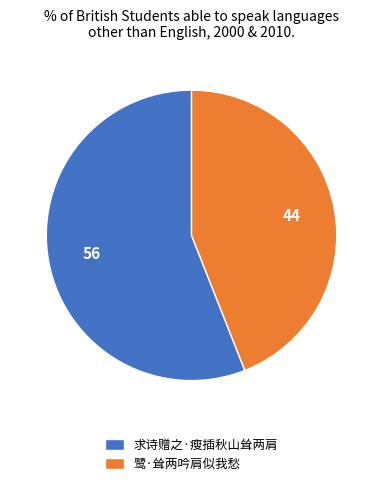

How many slices are in this pie chart?

2